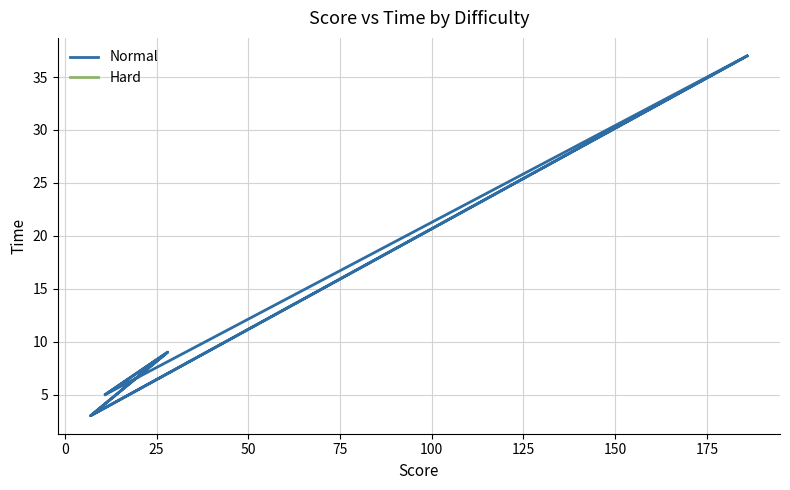

Is this an area chart (filled region under the line)?

No